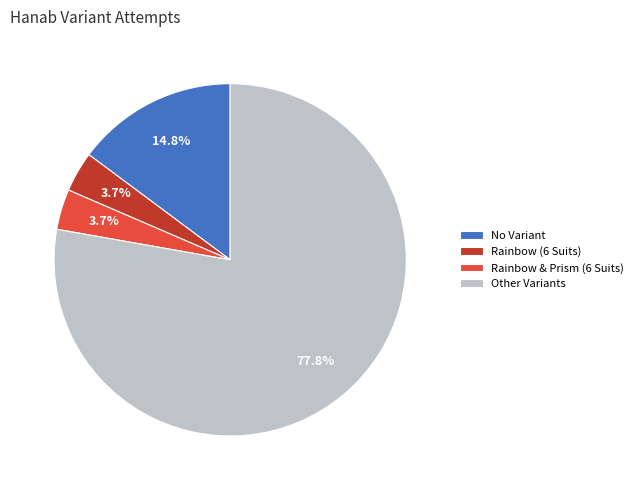

Which has a higher value, Other Variants or Rainbow & Prism (6 Suits)?

Other Variants